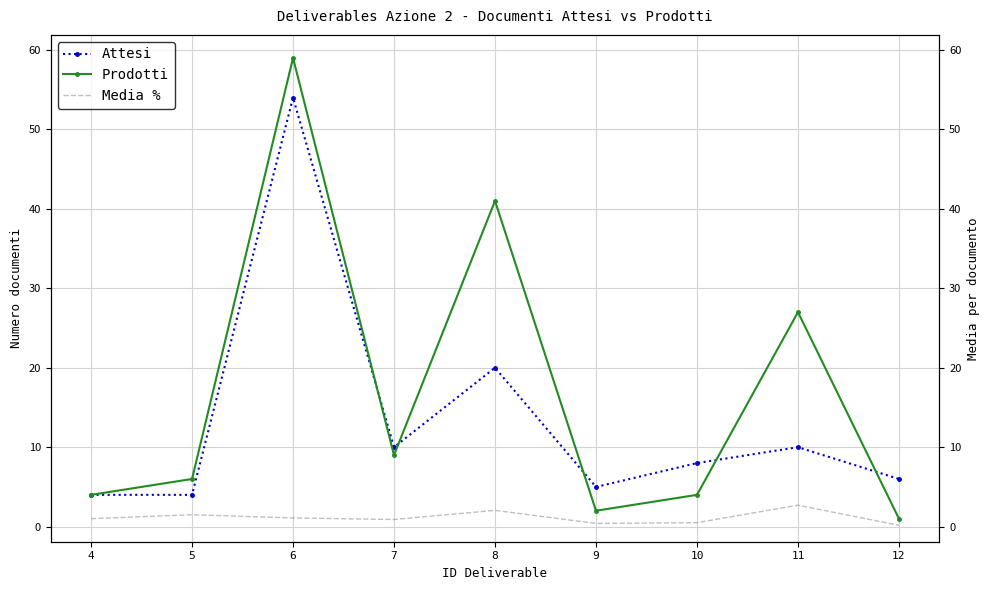

Which series has the largest total across all categories?

Prodotti